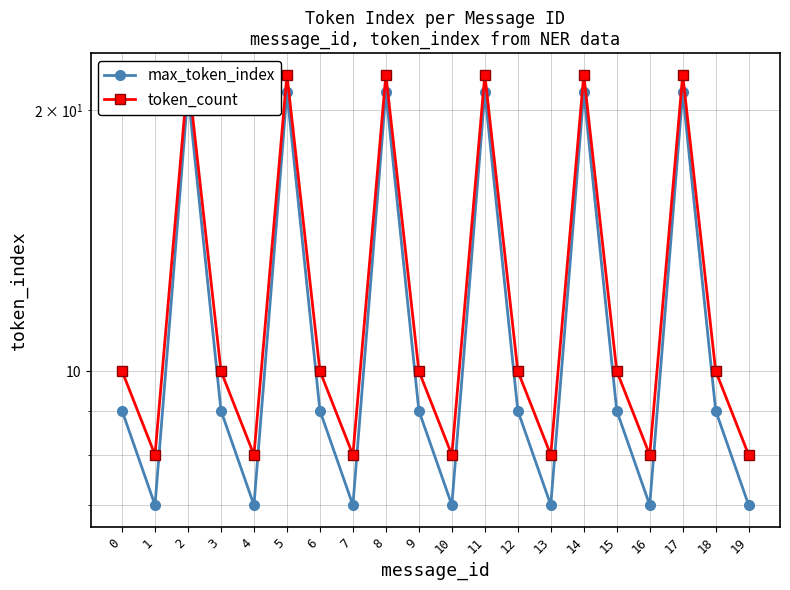

True or false: max_token_index and token_count intersect in this chart.

False